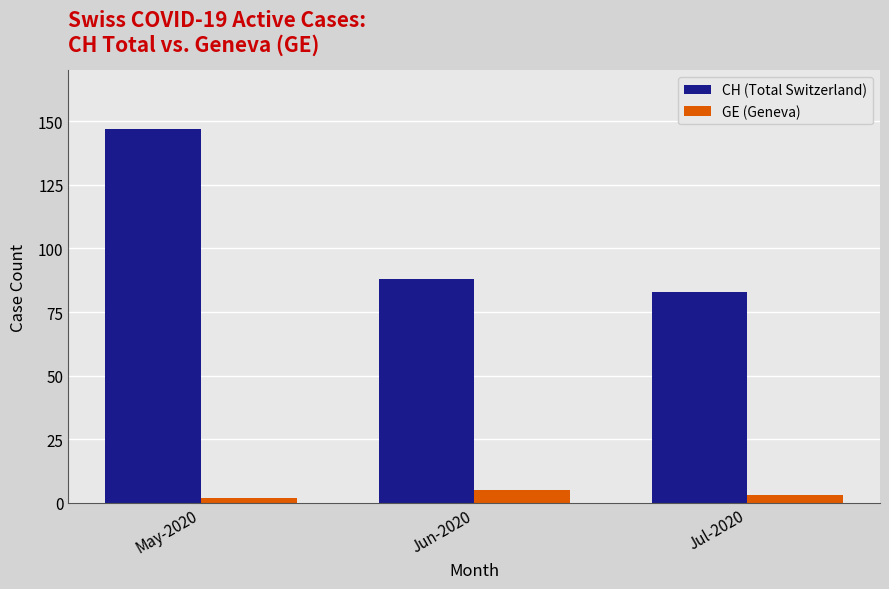

What is the maximum value for GE (Geneva)?

5